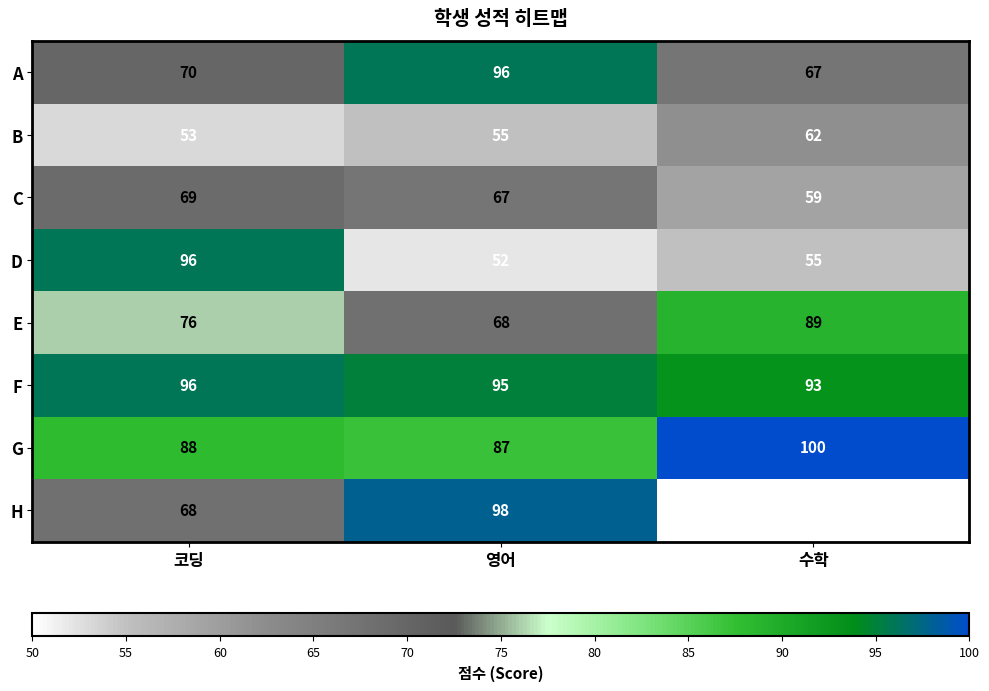

At 수학, list the series in order from smallest to largest.

H, D, C, B, A, E, F, G